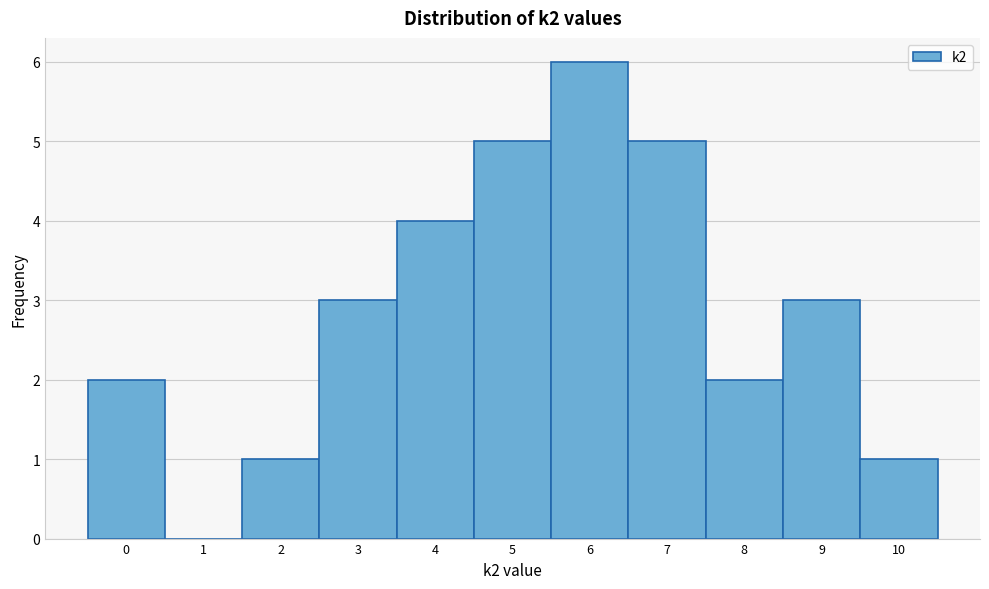

Reading left to right, list every bar in this chart as the range it spans on the x-axis followed by its height. The values are not printed on the chart, so give them approximately, as read against the axis.

-0.5 to 0.5: 2
0.5 to 1.5: 0
1.5 to 2.5: 1
2.5 to 3.5: 3
3.5 to 4.5: 4
4.5 to 5.5: 5
5.5 to 6.5: 6
6.5 to 7.5: 5
7.5 to 8.5: 2
8.5 to 9.5: 3
9.5 to 10.5: 1